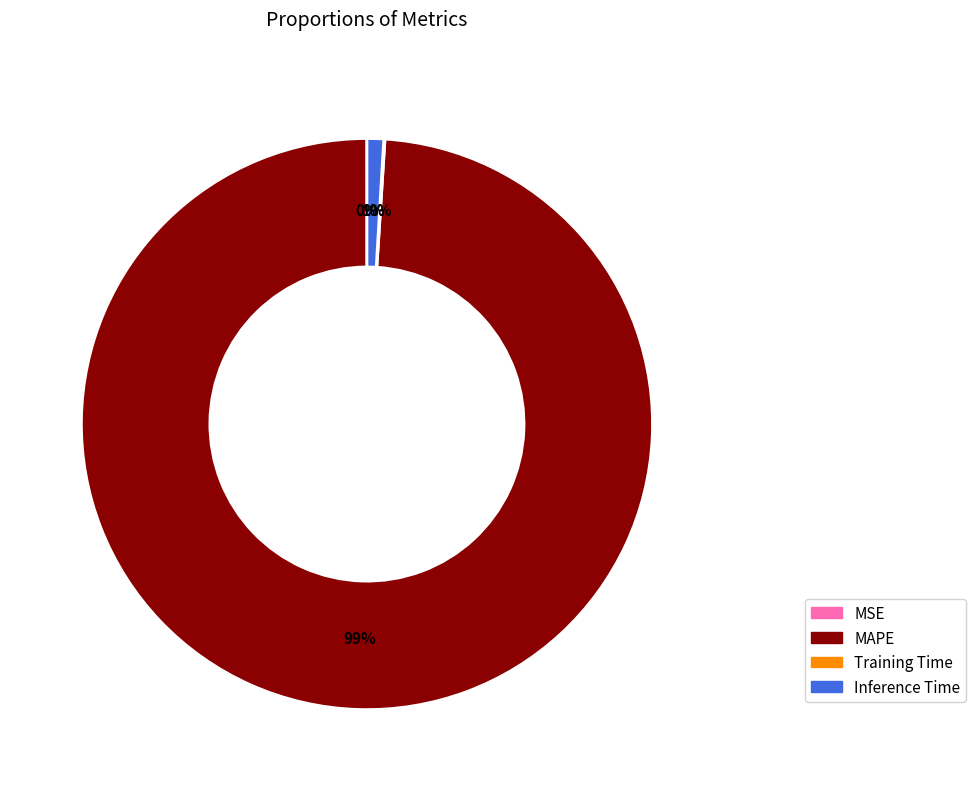

True or false: Inference Time accounts for 8% of the total.

False